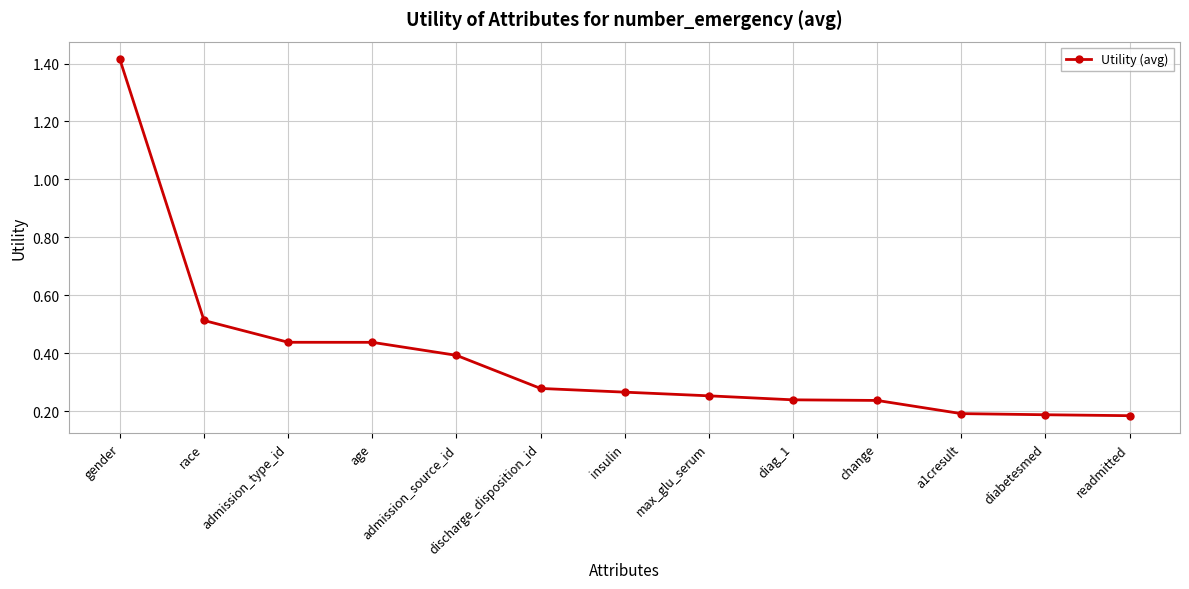

What is the sum of the values at age and max_glu_serum?

0.7